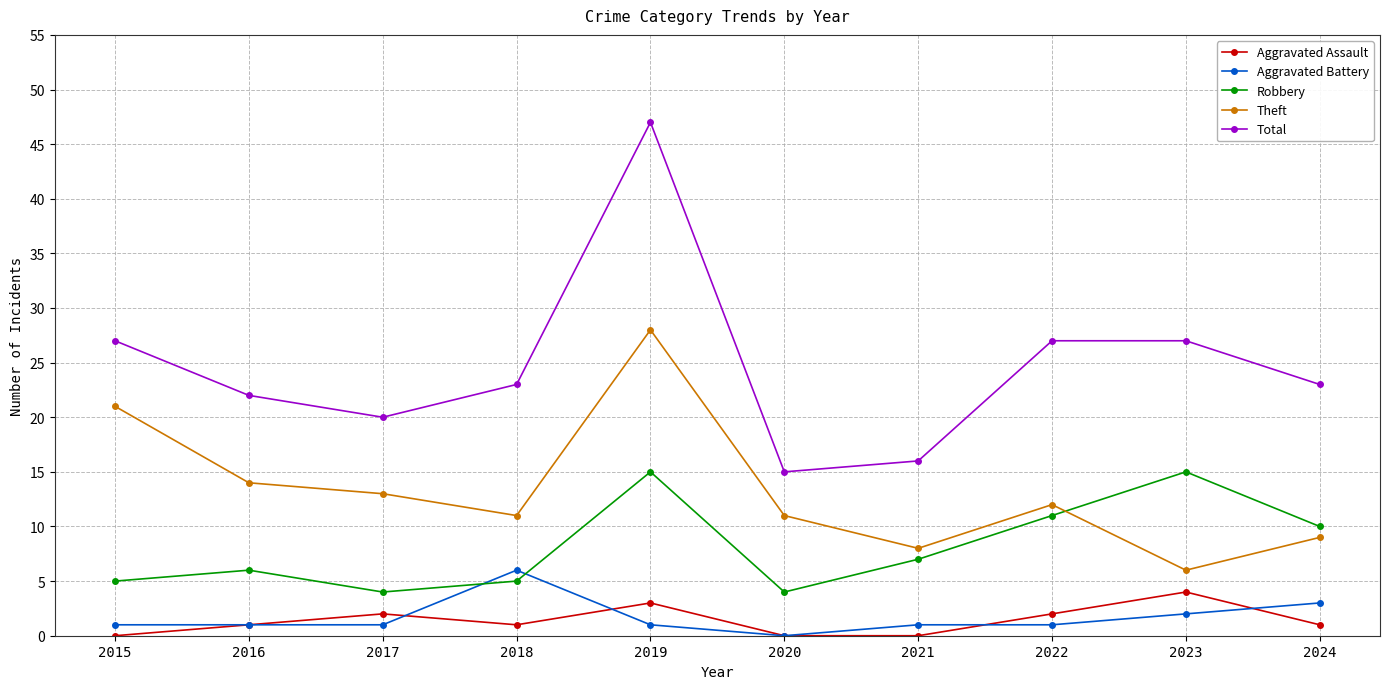

Which series changed the most between 2017 and 2019?

Total